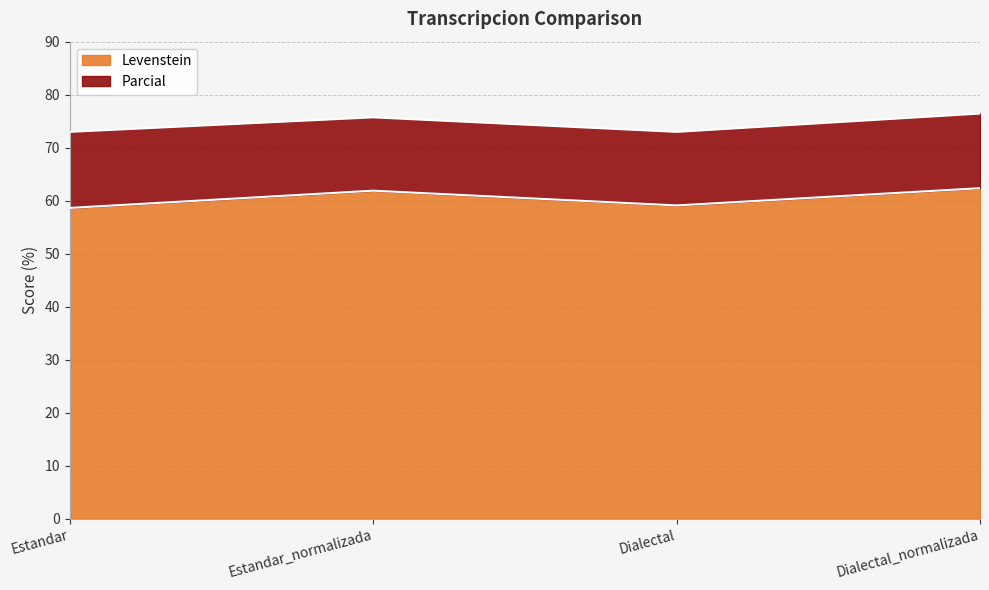

What is the smallest value displayed?

58.6